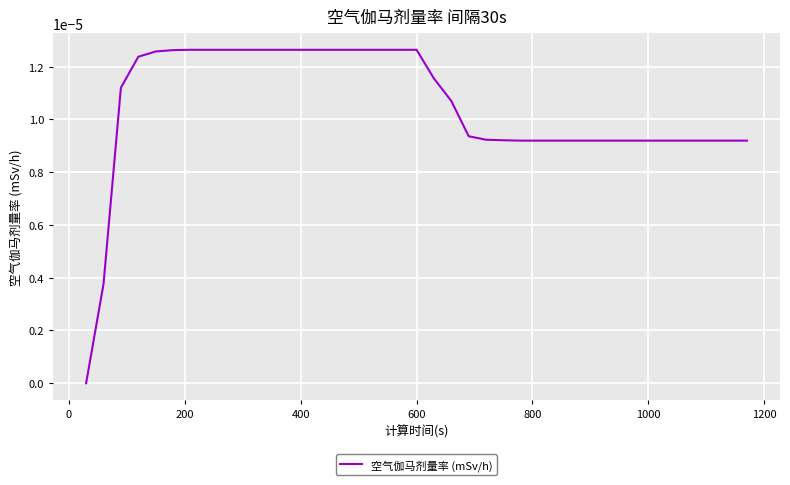

Does the chart have visible grid lines?

Yes